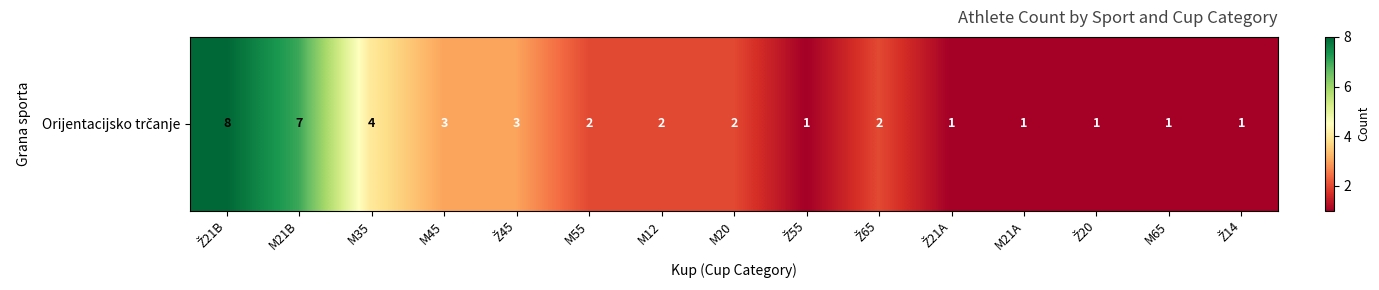

Between Ž21B and Ž45, which is larger?

Ž21B